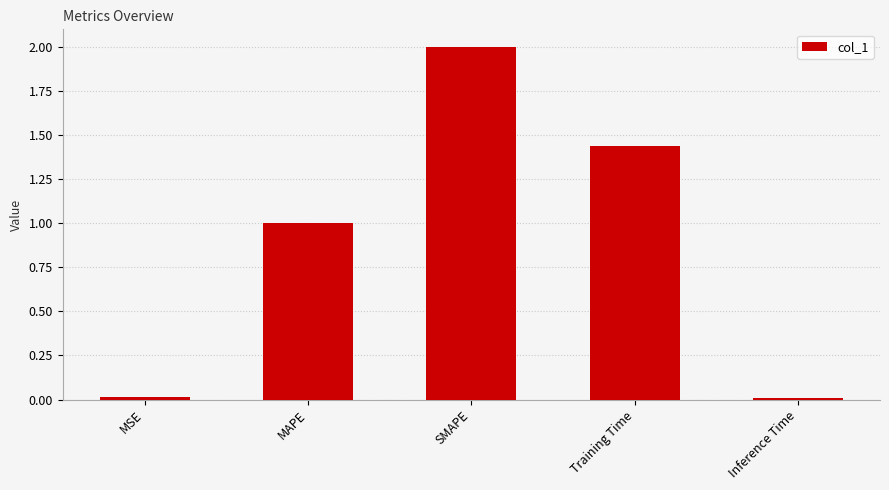

What is the change in value from SMAPE to Inference Time?

-2.0